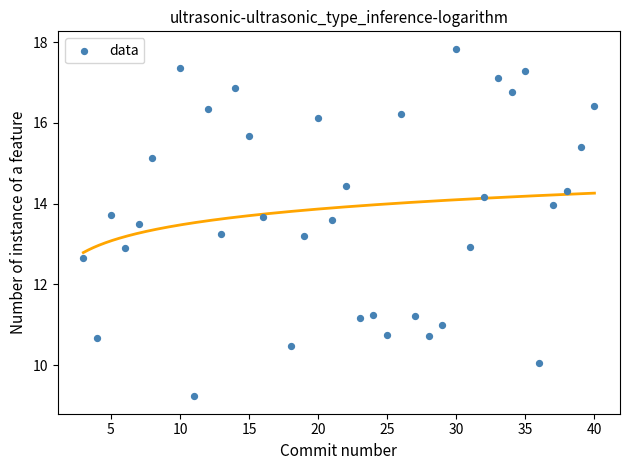

What is the range of Y values (max minus min)?

8.6